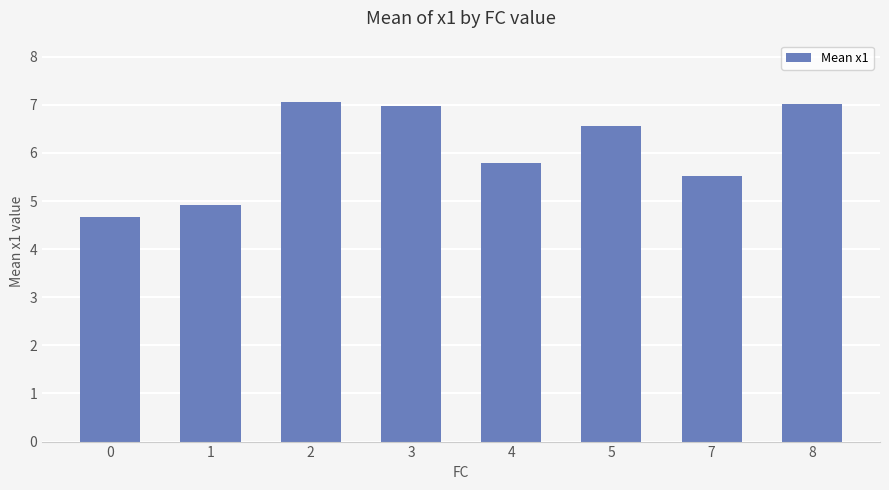

Does the chart contain any negative values?

No